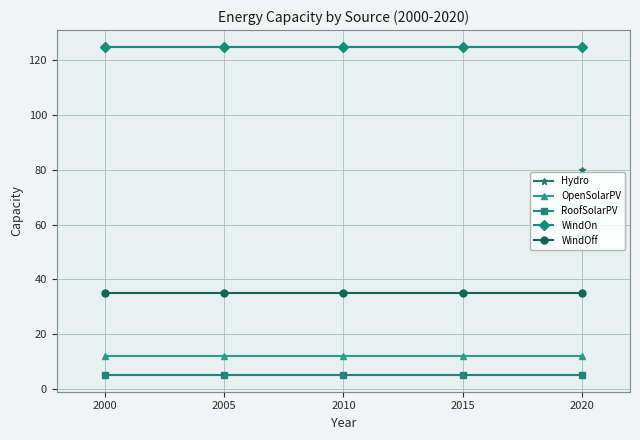

True or false: OpenSolarPV and WindOn cross at least once.

False